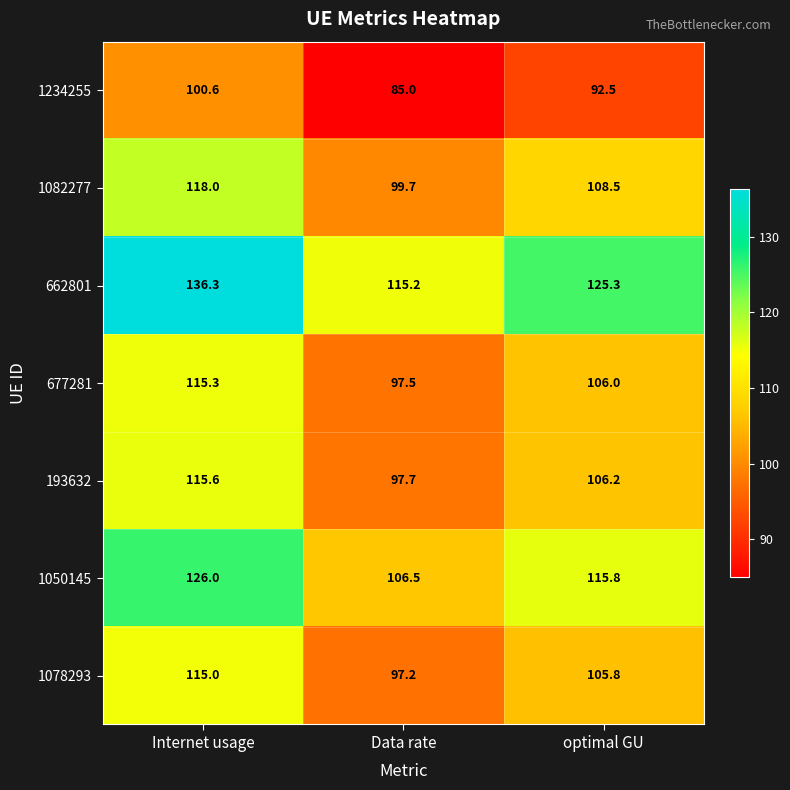

What is the sum of the 1050145 values at Data rate and Internet usage?

232.5